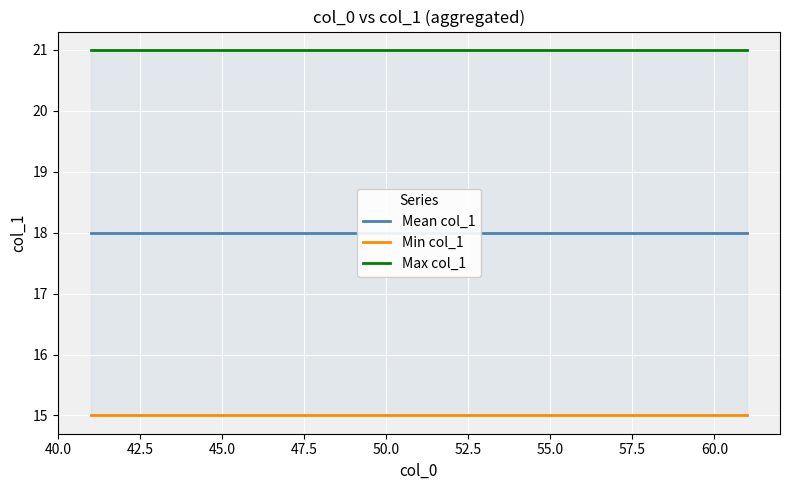

Is it true that Min col_1 equals 26 at 10?

False